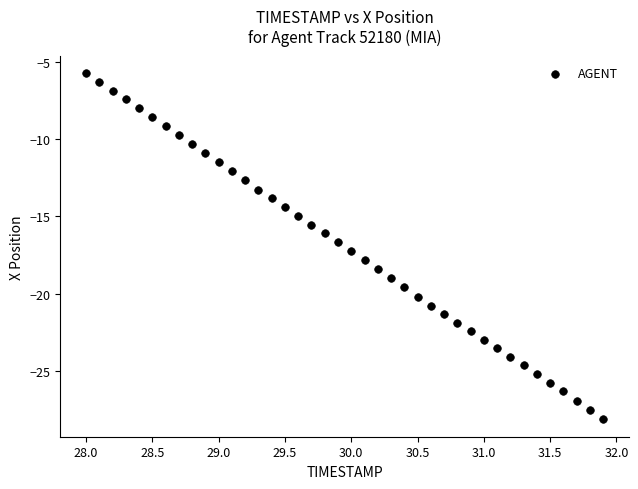

What is the range of Y values (max minus min)?

22.4